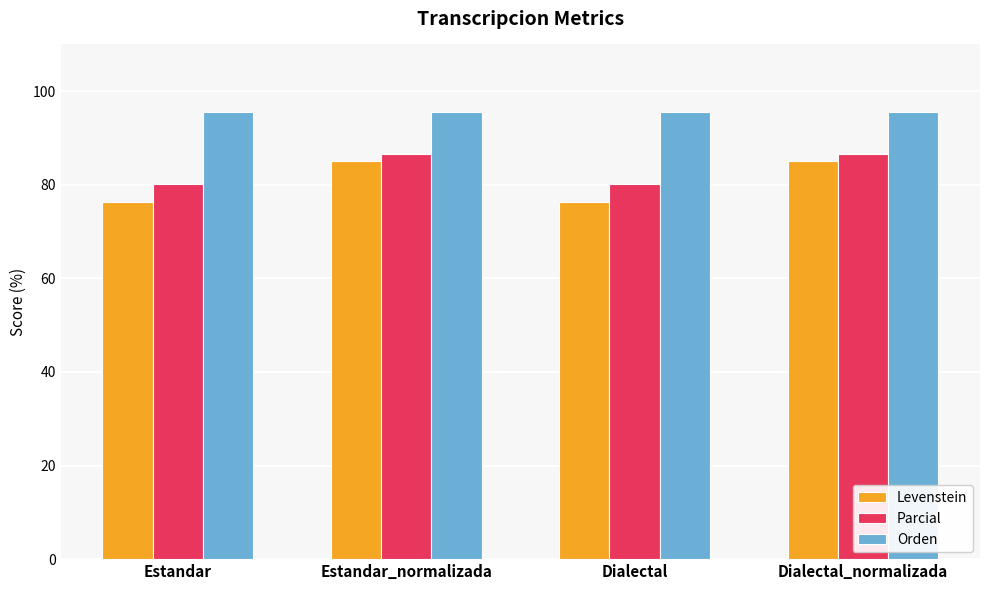

What is the sum of the Levenstein values at Dialectal and Estandar?

152.5